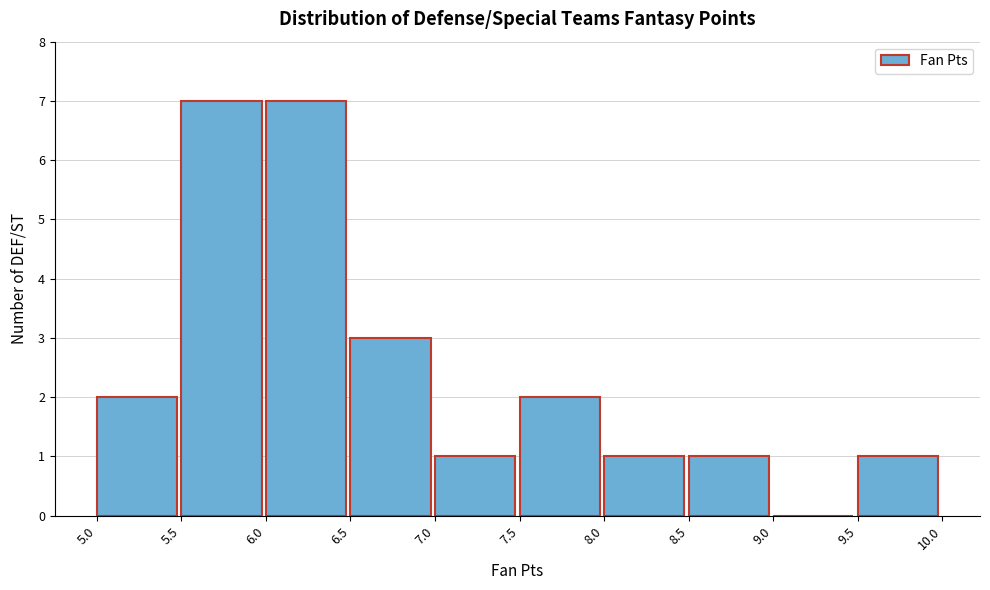

How tall is the bar that spans 6.0 to 6.5 on the x-axis? The values are not printed on the chart, so give them approximately, as read against the axis.

7